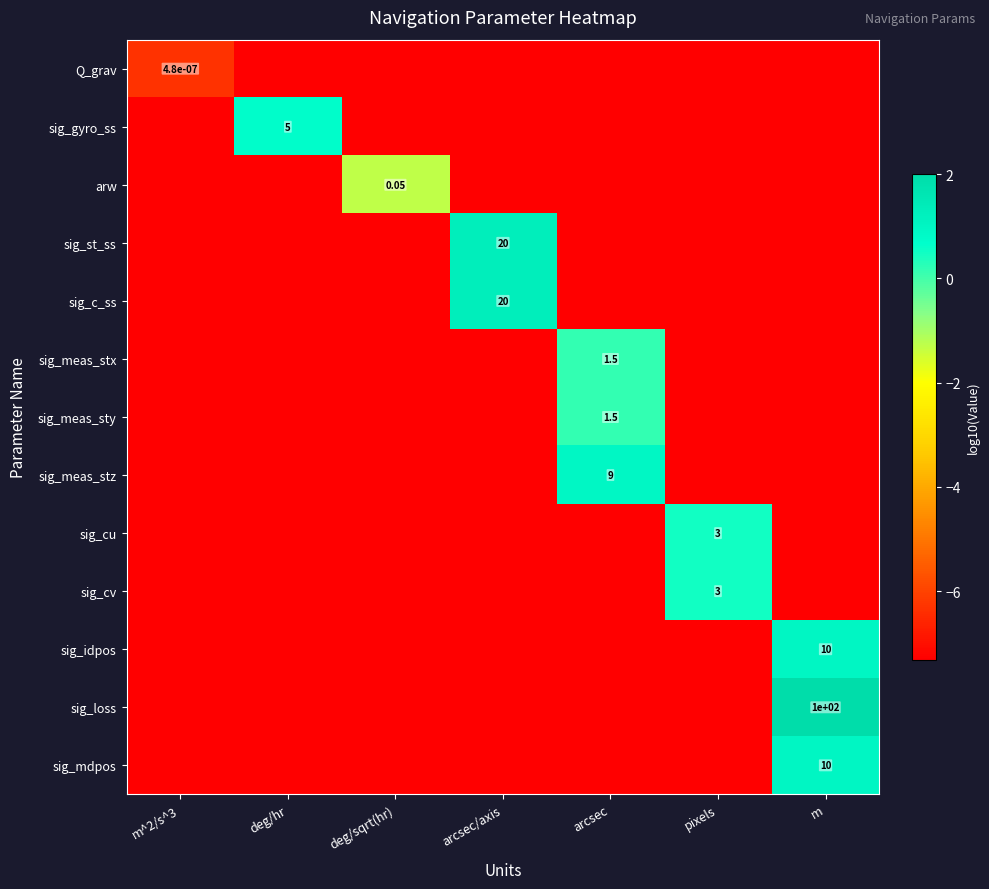

Which series has the widest spread of values?

sig_loss